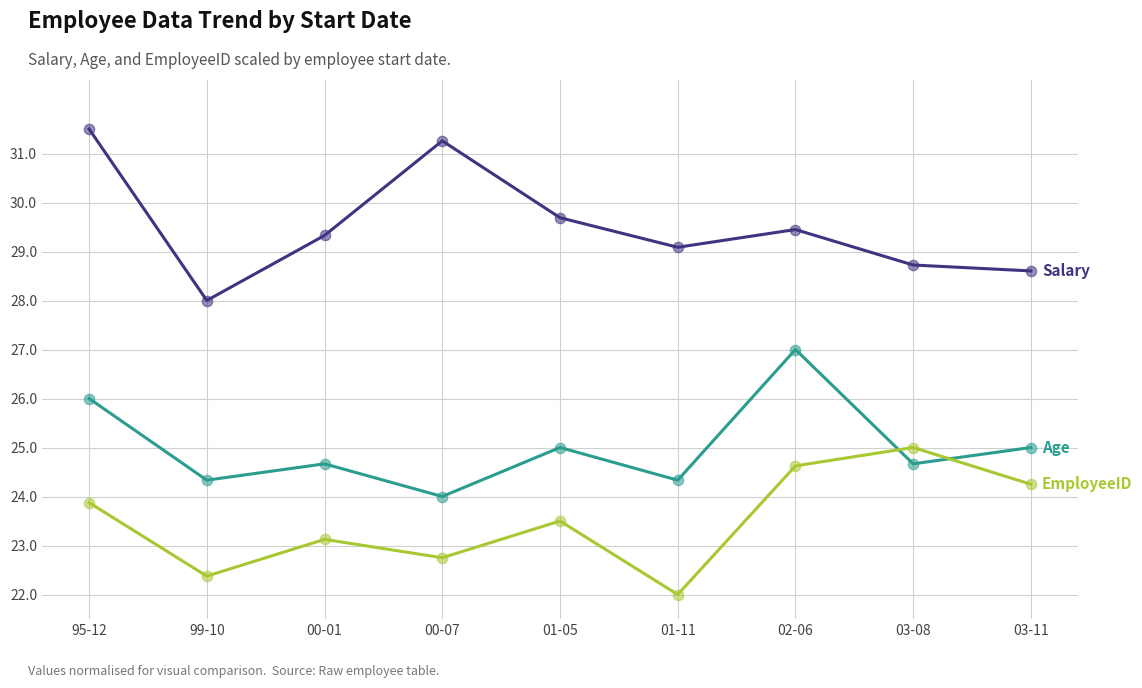

What is the total value across all series at 00-07?

78.0